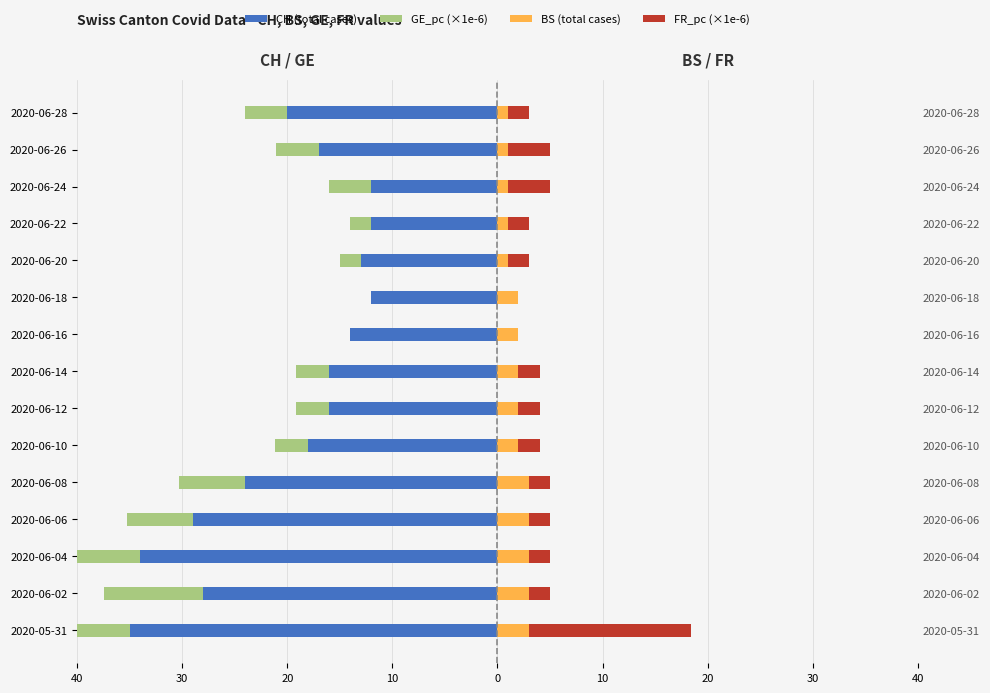

How many categories are shown in the chart?

15